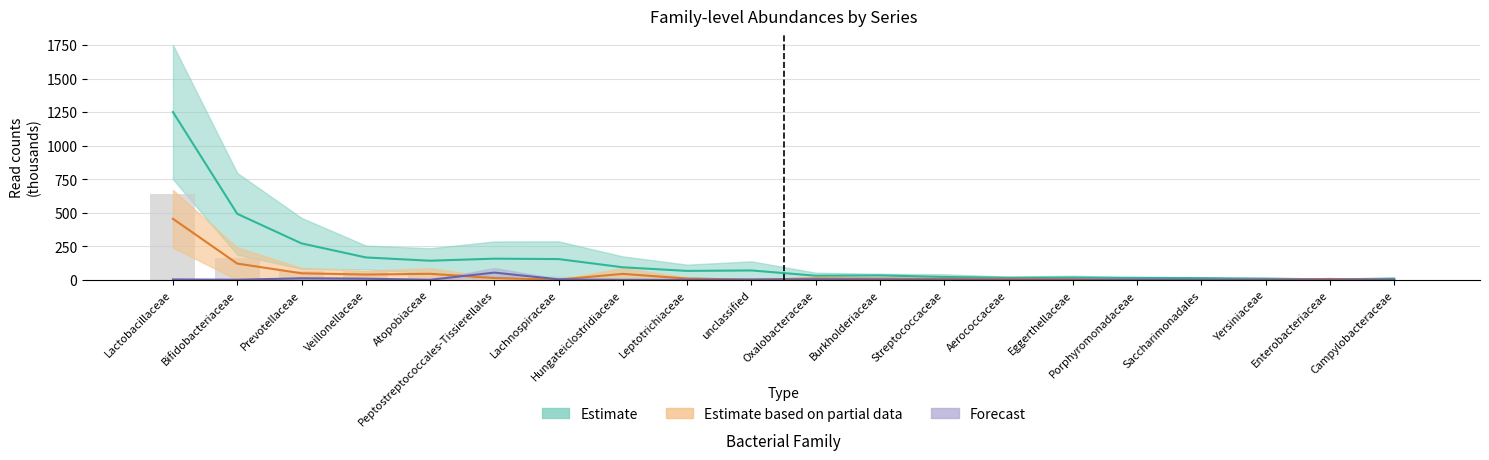

Between Veillonellaceae and Eggerthellaceae, which series saw the biggest shift?

Estimate